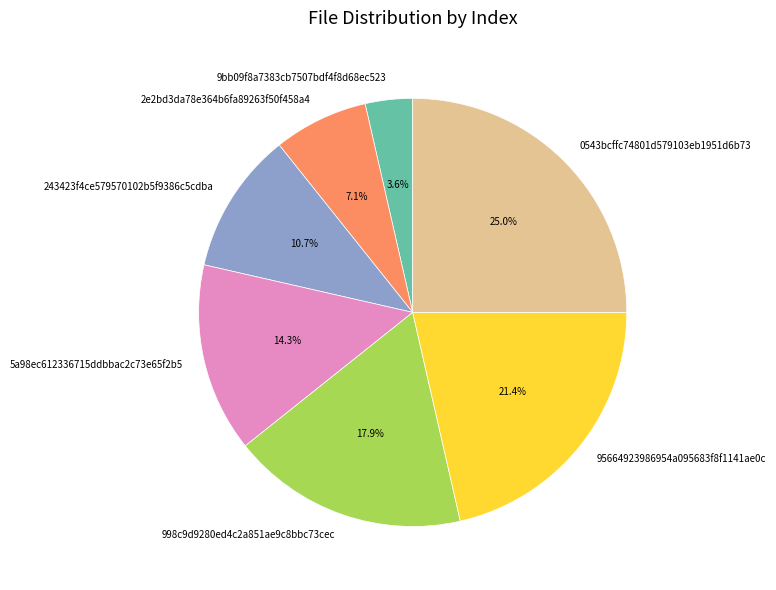

Count the number of slices in the pie.

7